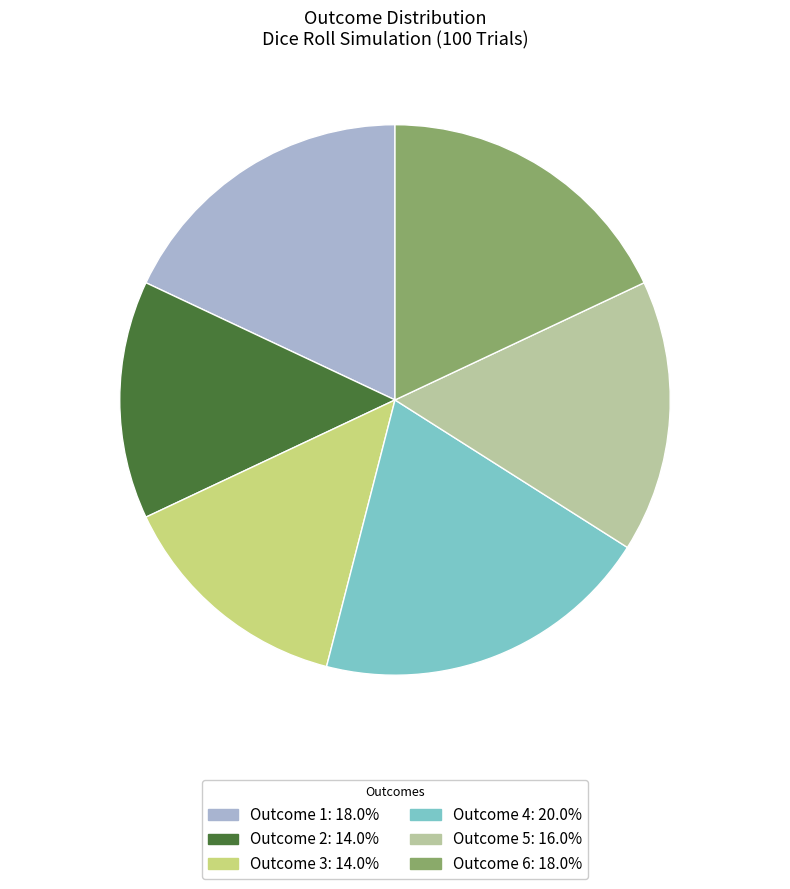

Is there any slice that represents more than half of the pie?

No